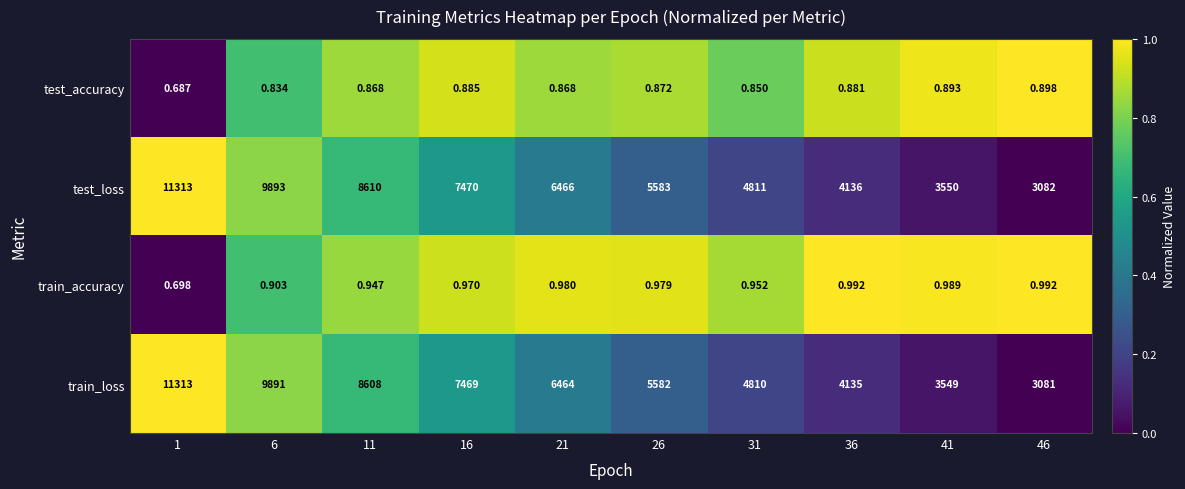

Rank the series at 11 from highest to lowest value.

test_loss, train_loss, train_accuracy, test_accuracy